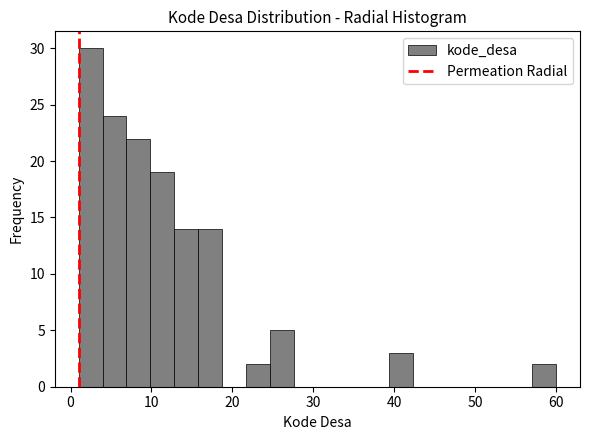

Read against the x-axis, roughly where is the centre of the tallest bar?

2